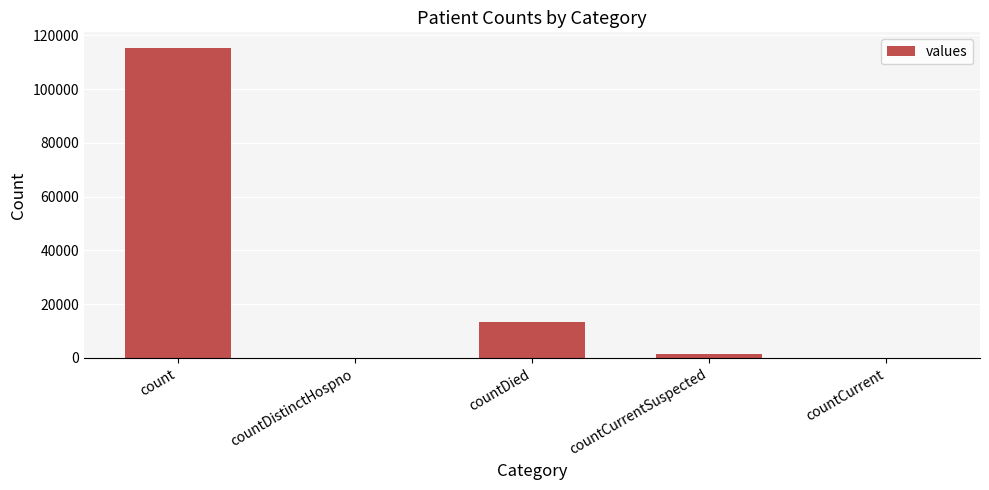

Are the bars horizontal?

No